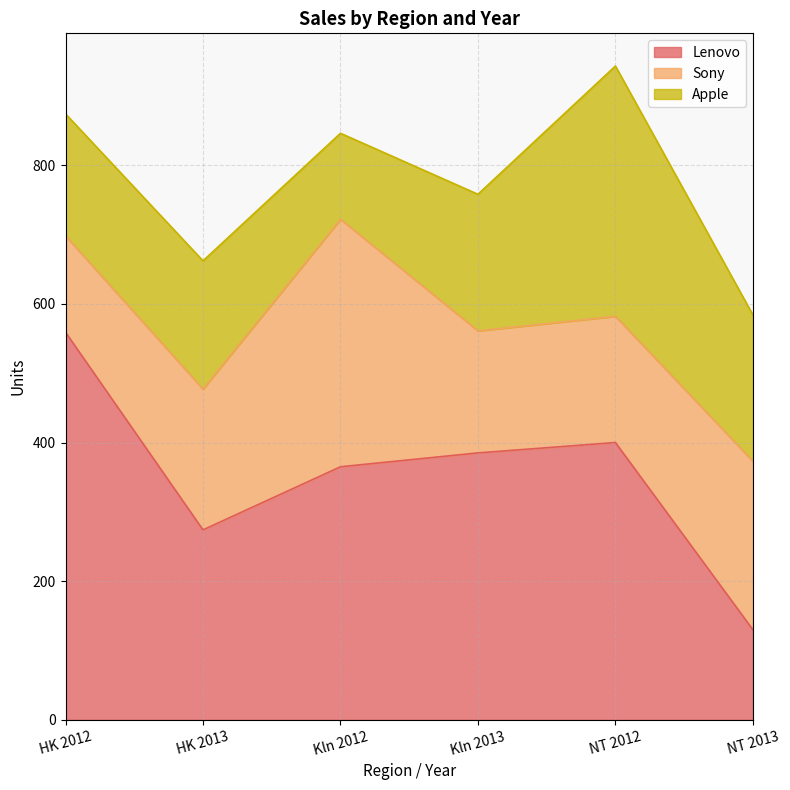

Reading left to right, what are all the values shown in this chart?

Lenovo: 559	274	365	385	400	130
Sony: 139	203	357	176	182	243
Apple: 176	185	124	197	361	211